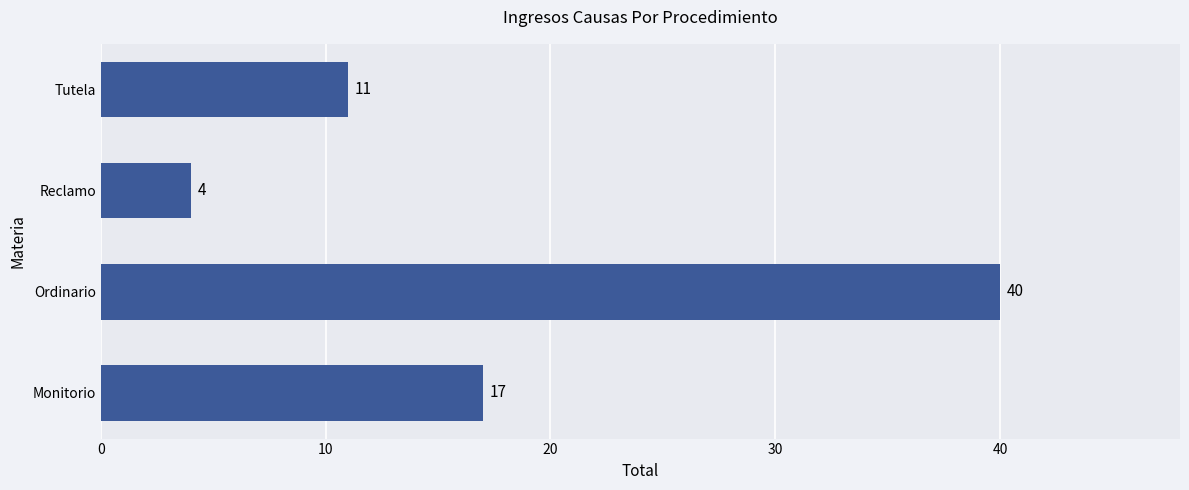

How many categories are shown in the chart?

4